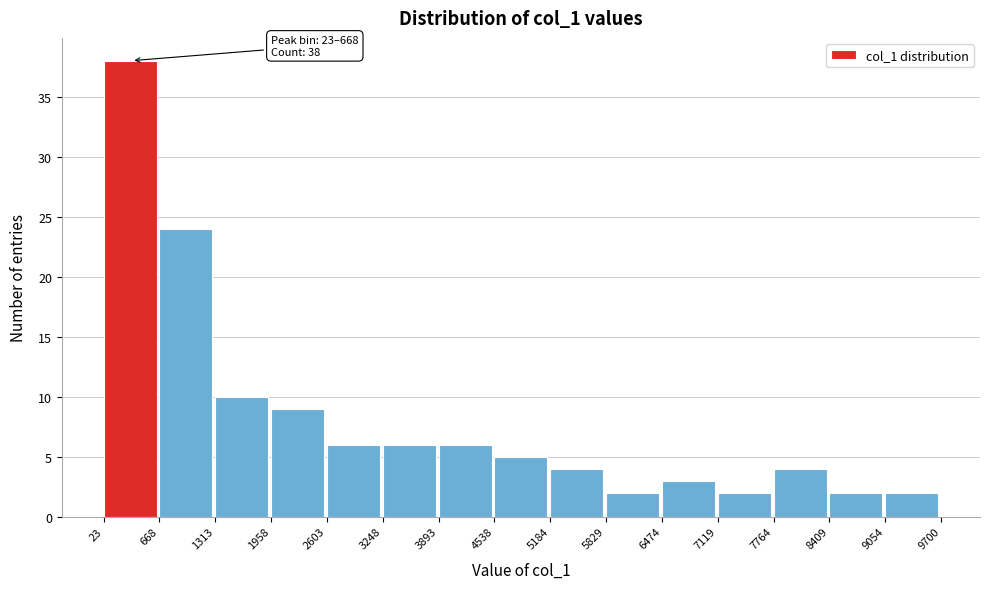

Over which range of the x-axis is the bar tallest?

23 to 668